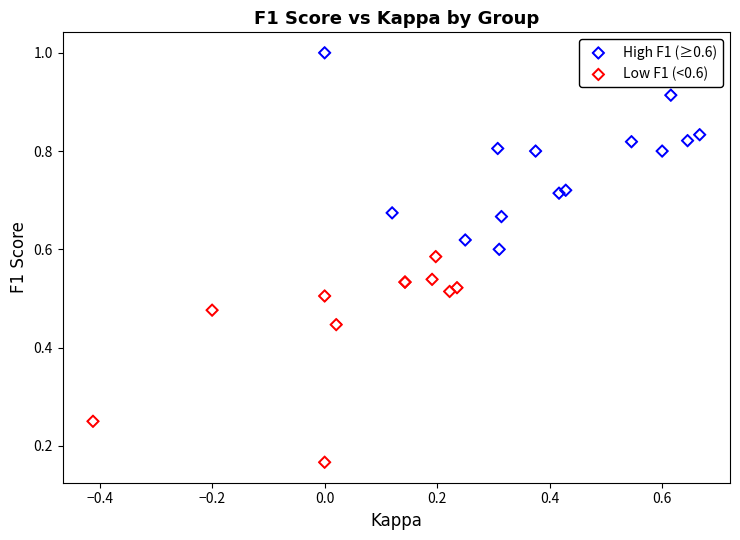

Which series reaches the maximum Y coordinate?

High F1 (≥0.6)